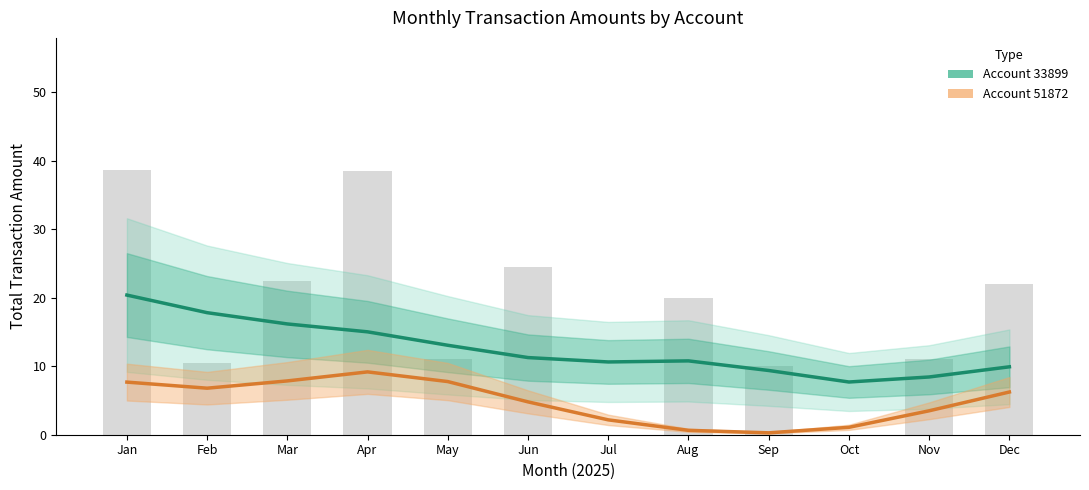

Rank the series at Feb from highest to lowest value.

Account 33899 (Estimate), Account 51872 (Estimate)